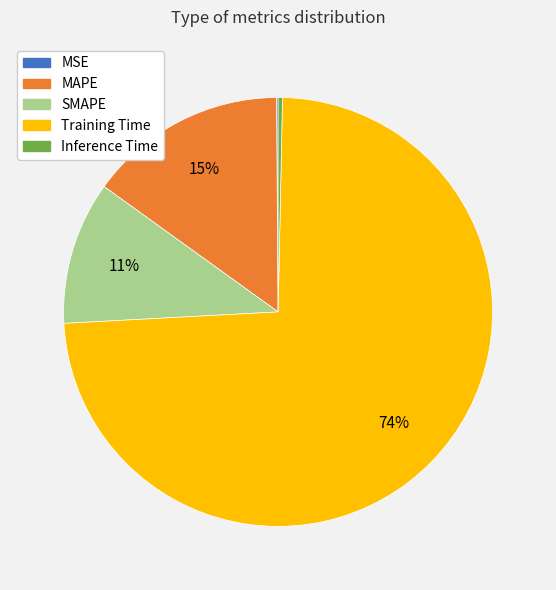

To the nearest percent, what is the difference between the MAPE and SMAPE slice percentages?

4%